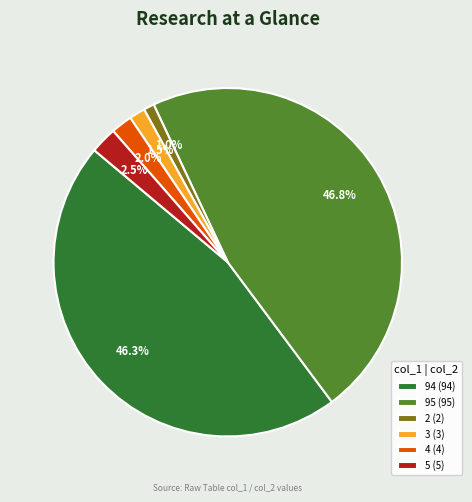

Between 5 (5) and 95 (95), which is larger?

95 (95)